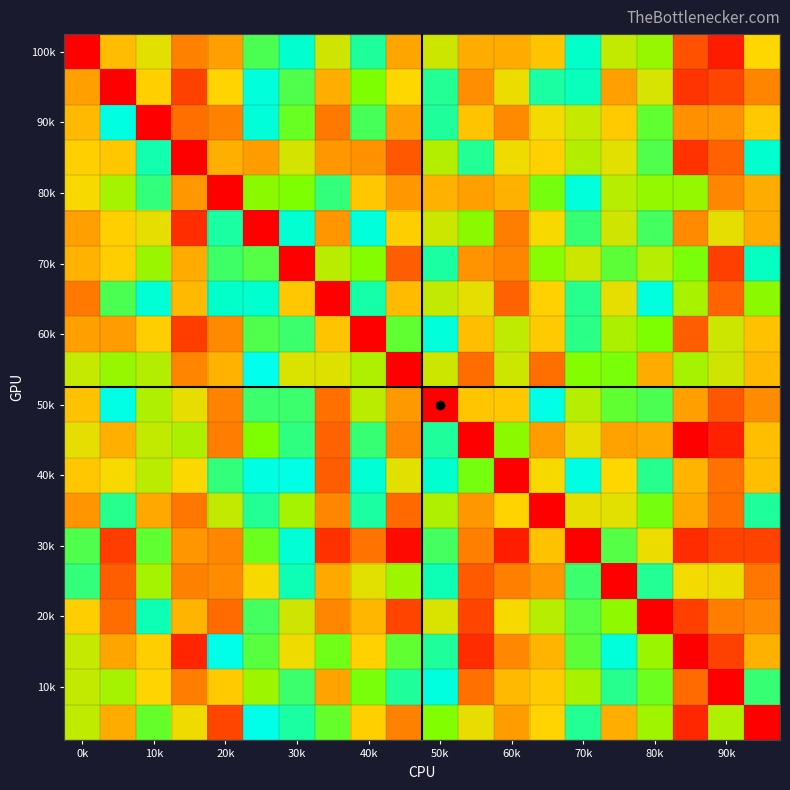

At how many categories does at least one series exceed 0?

20